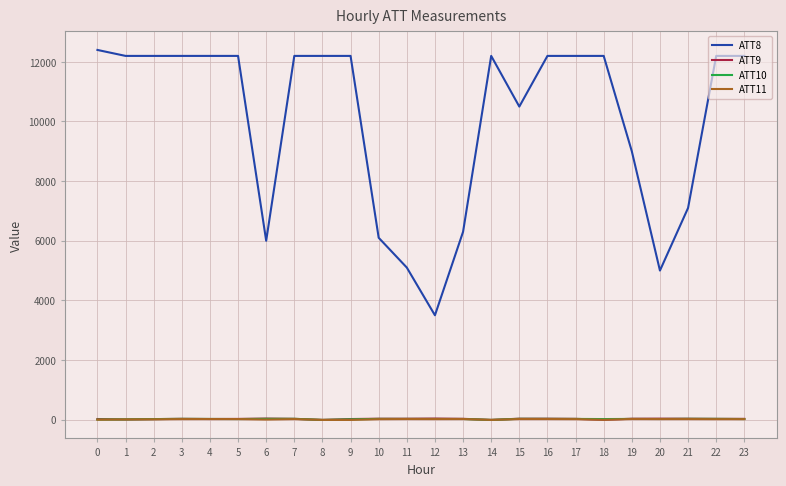

The ATT8 series shows 8842.1 at 20. True or false?

False